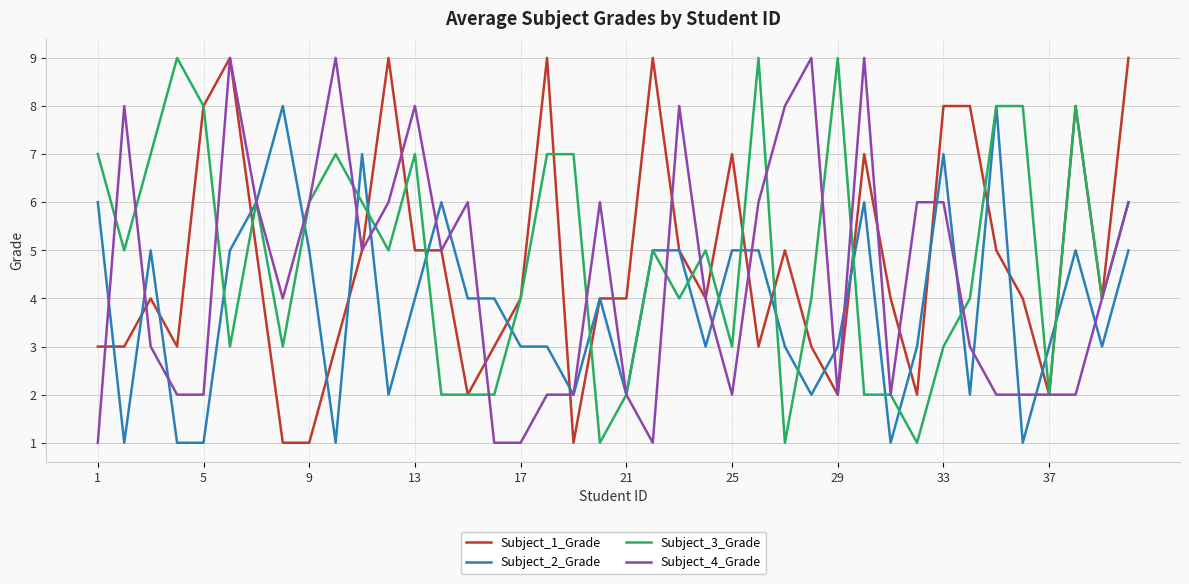

What is the greatest value displayed?

9